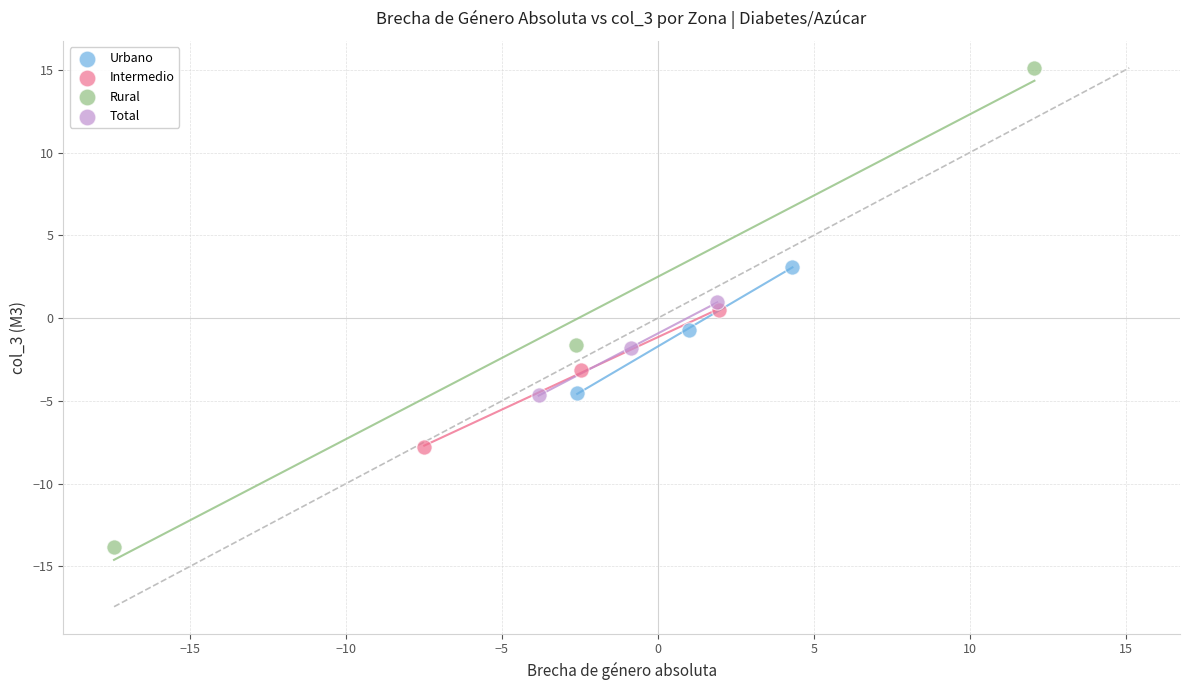

Which series reaches the maximum Y coordinate?

Rural